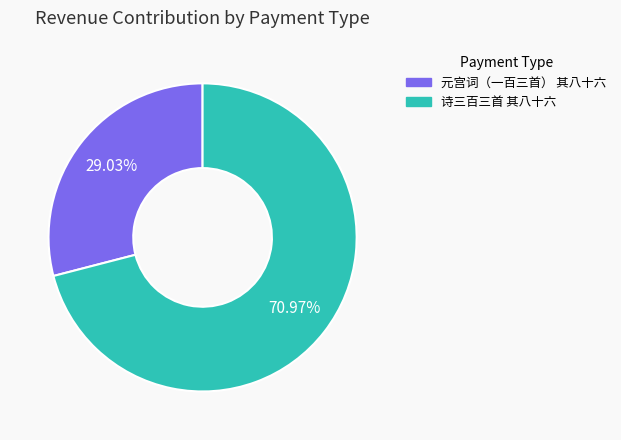

What percentage do 诗三百三首 其八十六 and 元宫词（一百三首） 其八十六 together represent?

100.0%